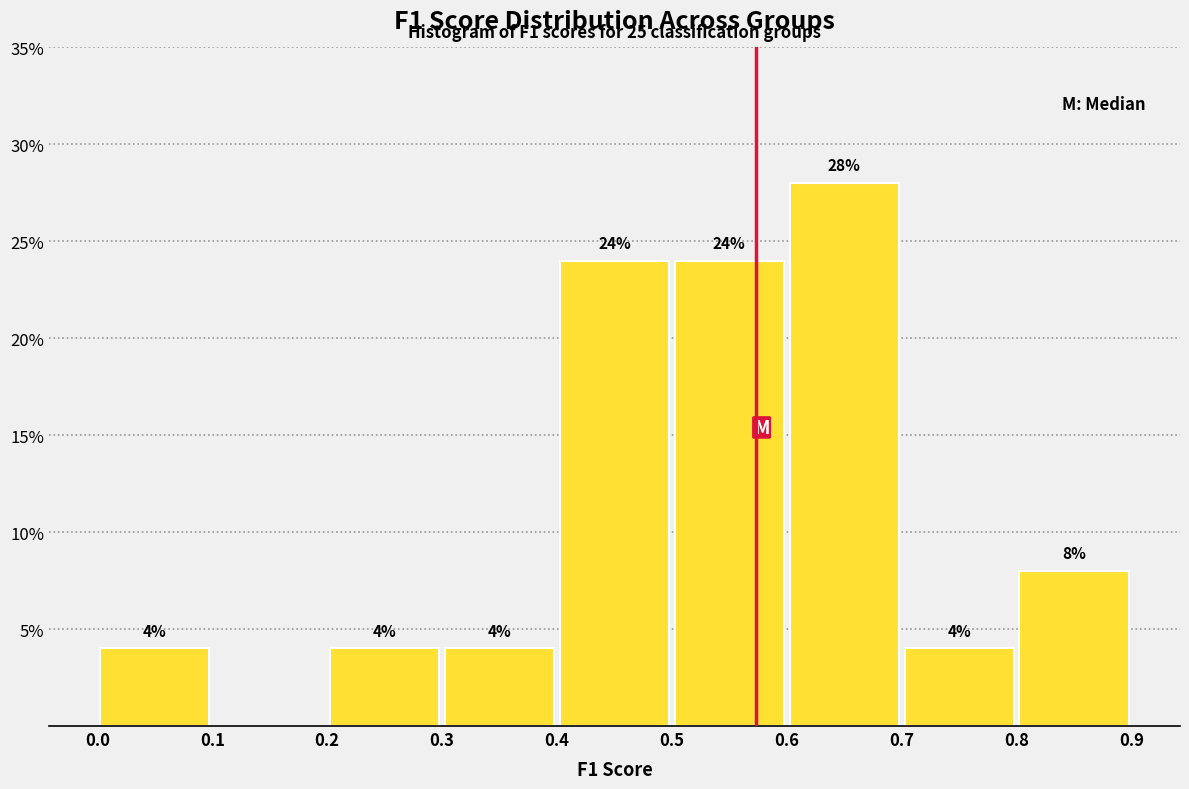

Over which range of the x-axis is the bar tallest?

0.6 to 0.7